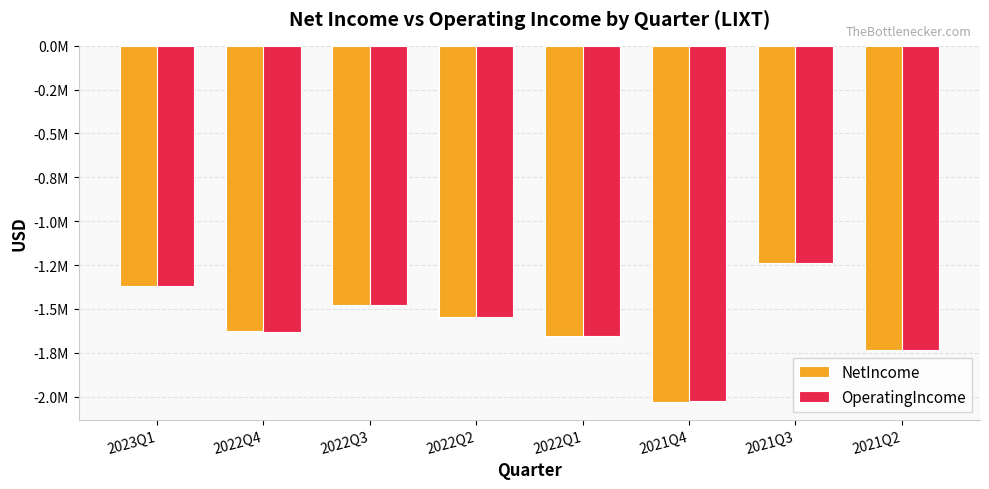

What are all the series names shown in the legend?

NetIncome, OperatingIncome